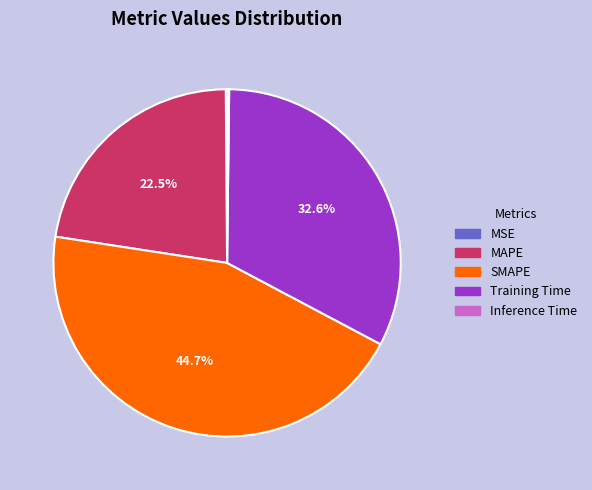

What portion of the pie excludes MAPE?

77.5%